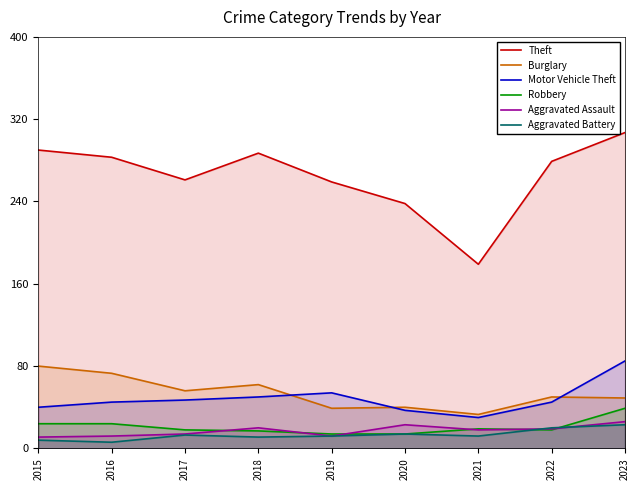

What is the average value of the Aggravated Battery series?

13